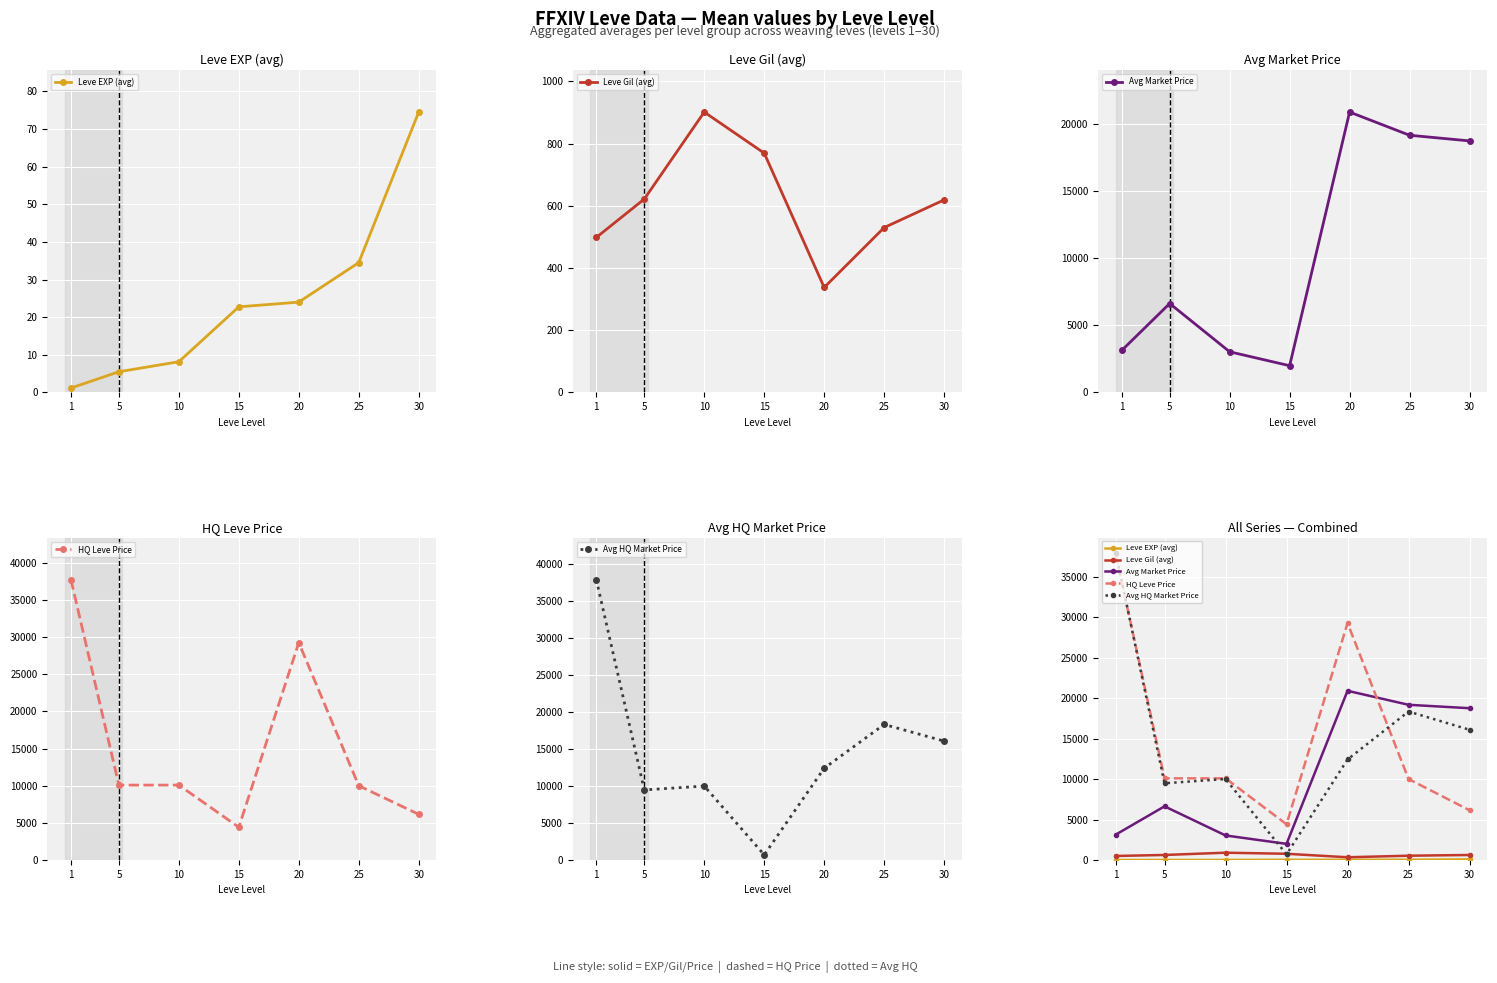

What is the sum of the Avg Market Price values at 25 and 1?

22298.5